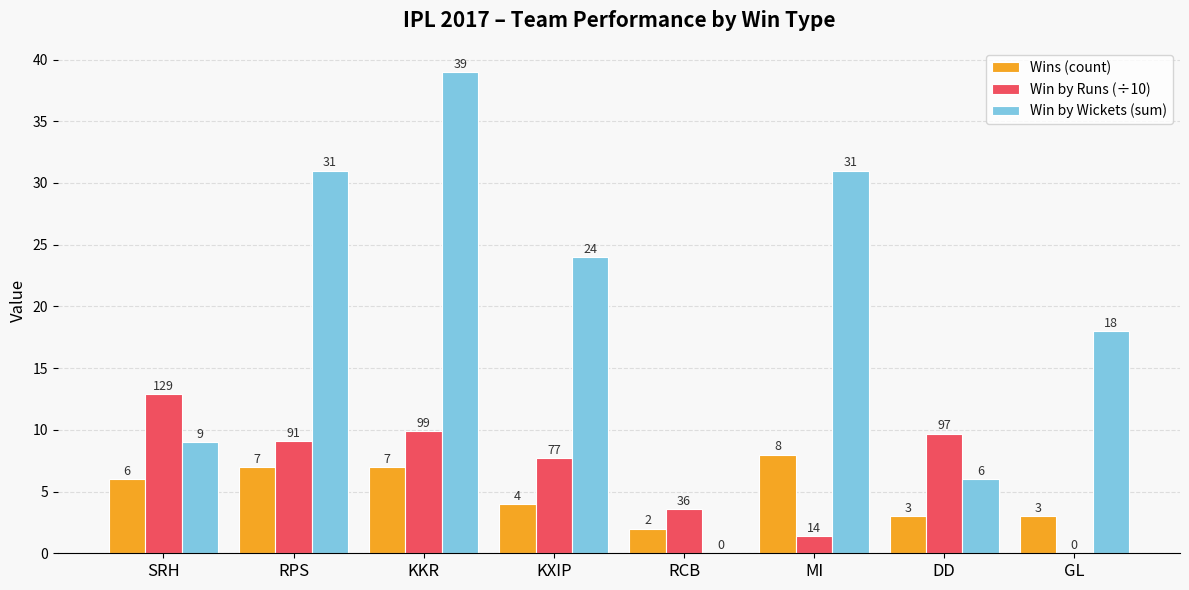

The value of Win by Runs (÷10) at KKR is 5.8. True or false?

False